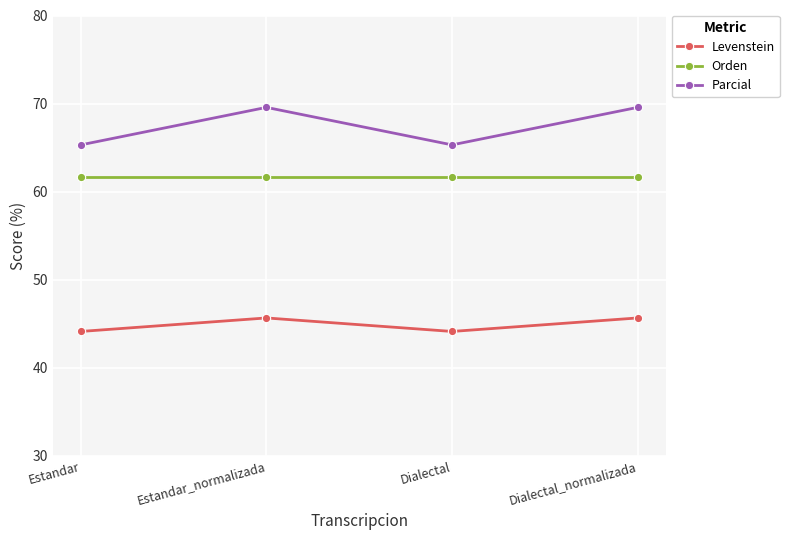

Between Dialectal and Dialectal_normalizada, which series saw the biggest shift?

Parcial